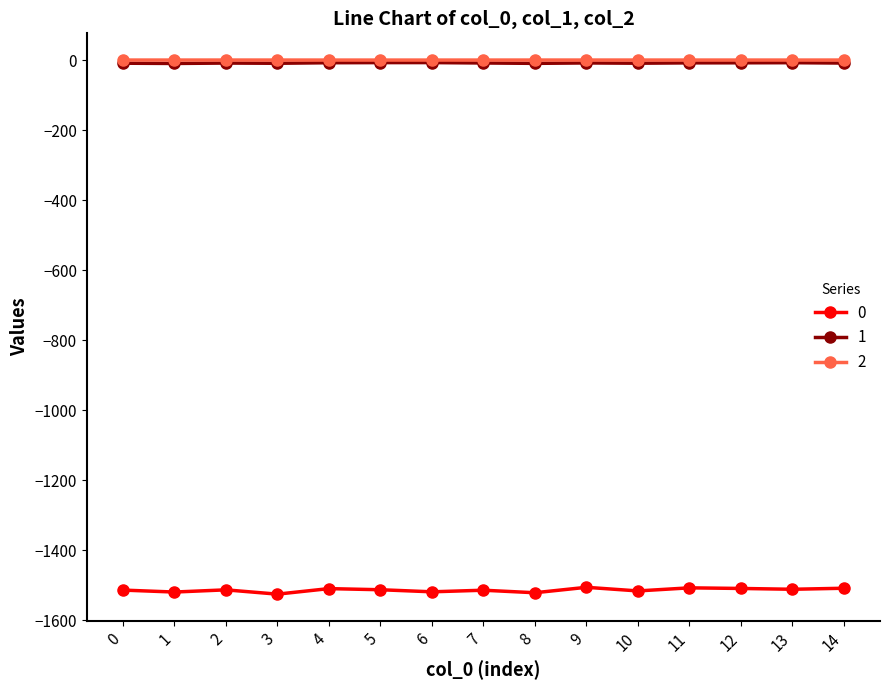

How many lines are shown in the chart?

3